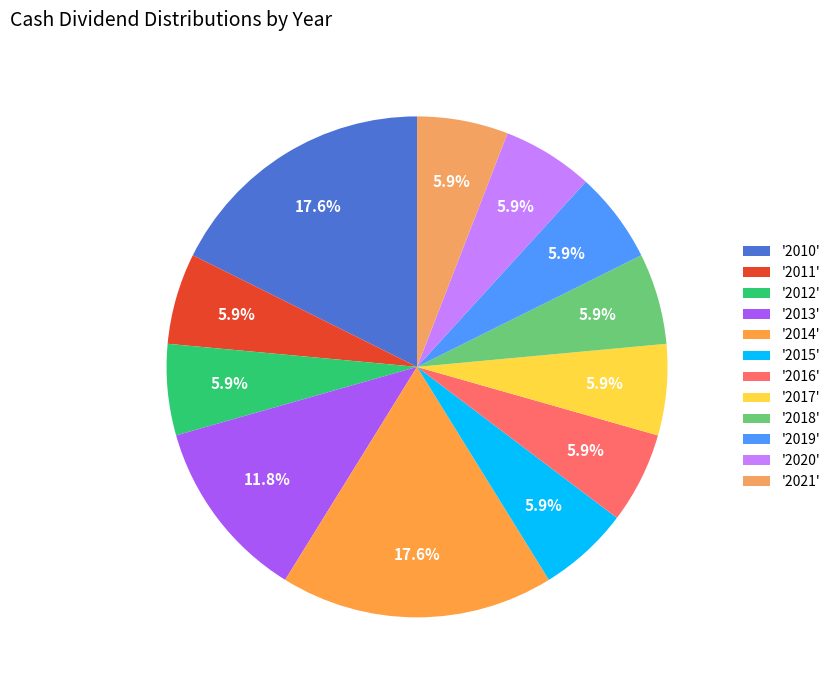

How many segments does this pie chart have?

12